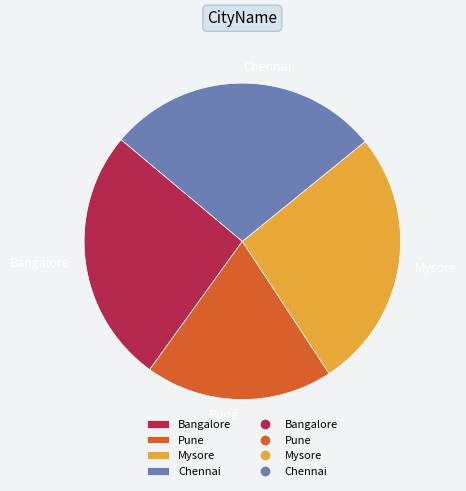

True or false: Chennai accounts for 39% of the total.

False